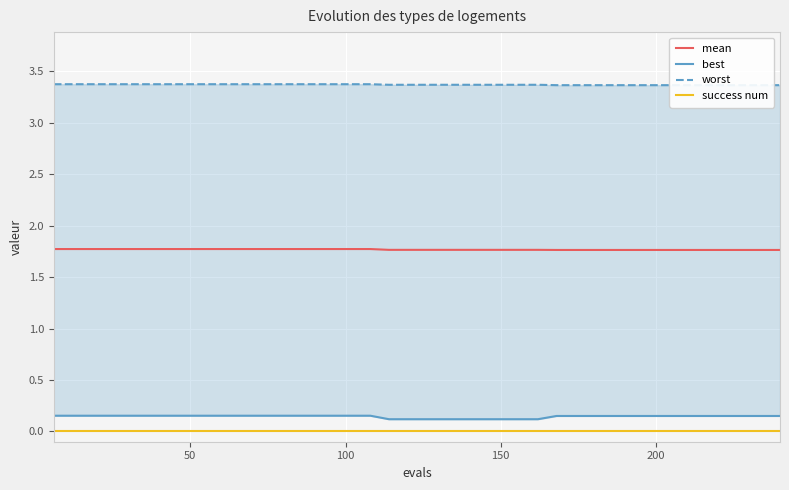

True or false: mean and success num intersect in this chart.

False